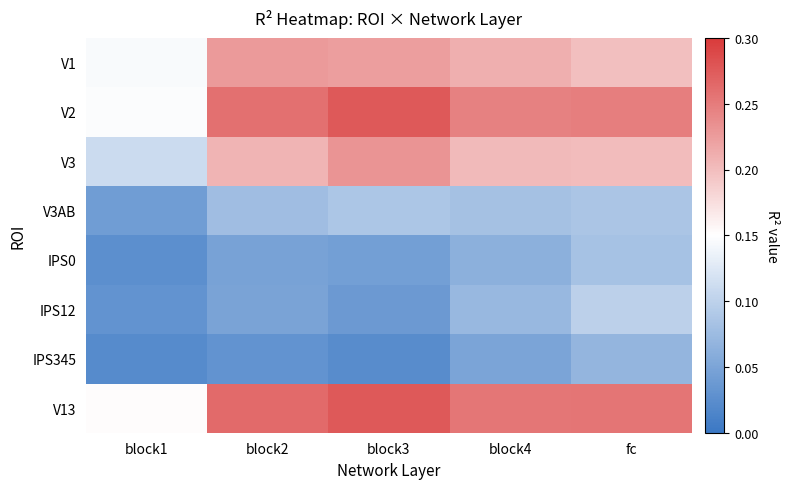

Reading left to right, transcribe all the data shown in this chart.

V1: block1=0.1	block2=0.2	block3=0.2	block4=0.2	fc=0.2
V2: block1=0.1	block2=0.3	block3=0.3	block4=0.2	fc=0.2
V3: block1=0.1	block2=0.2	block3=0.2	block4=0.2	fc=0.2
V3AB: block1=0.0	block2=0.1	block3=0.1	block4=0.1	fc=0.1
IPS0: block1=0.0	block2=0.0	block3=0.0	block4=0.1	fc=0.1
IPS12: block1=0.0	block2=0.0	block3=0.0	block4=0.1	fc=0.1
IPS345: block1=0.0	block2=0.0	block3=0.0	block4=0.0	fc=0.1
V13: block1=0.2	block2=0.3	block3=0.3	block4=0.3	fc=0.3